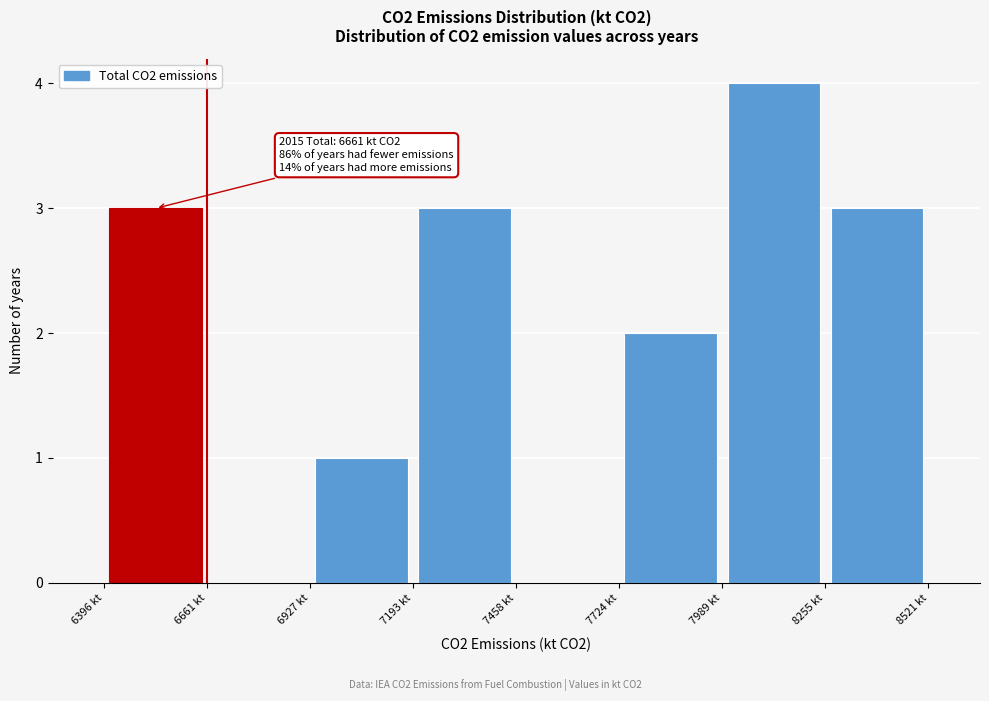

Over which range of the x-axis is the bar tallest?

8000 to 8250